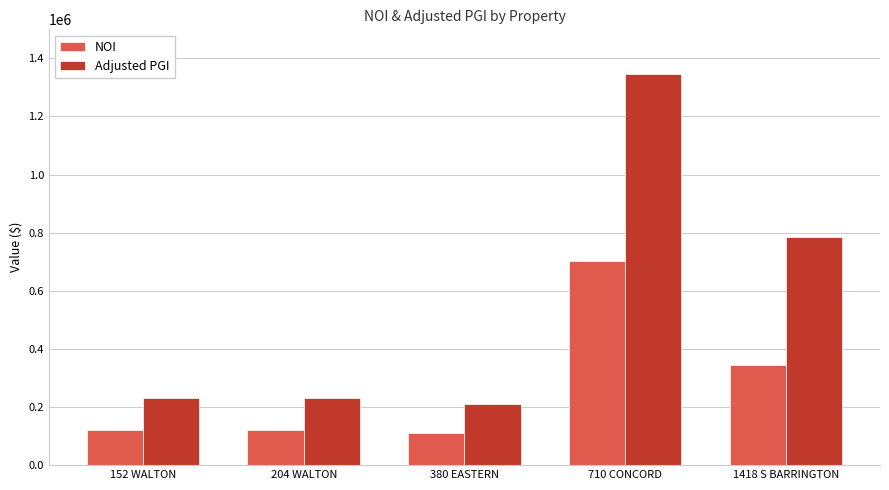

What are all the series names shown in the legend?

NOI, Adjusted PGI